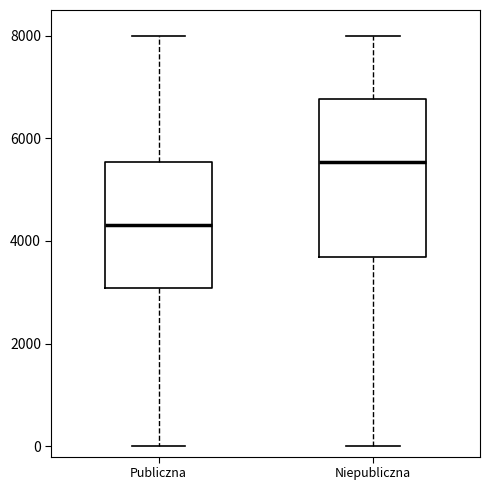

Which box has the lowest median line?

Publiczna